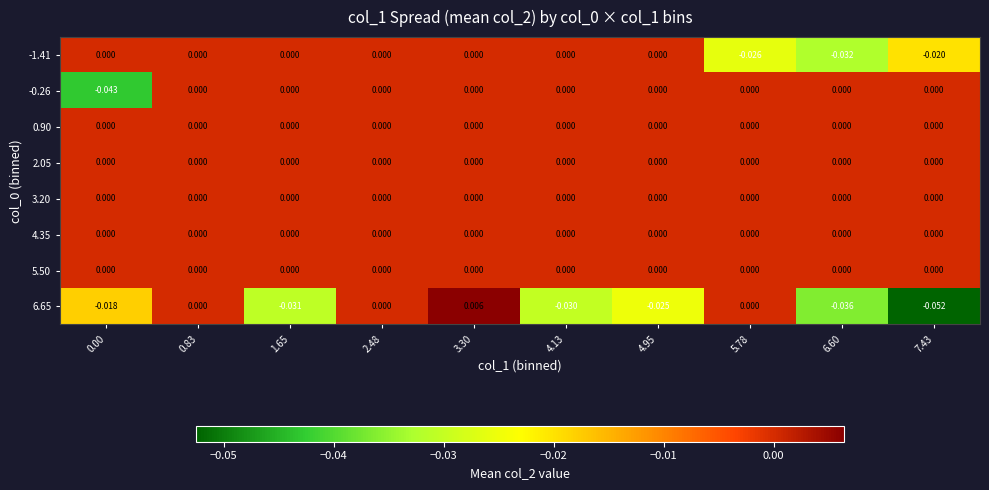

Reading left to right, transcribe all the data shown in this chart.

-1.41: 0.00=0.0	0.83=0.0	1.65=0.0	2.48=0.0	3.30=0.0	4.13=0.0	4.95=0.0	5.78=-0.0	6.60=-0.0	7.43=-0.0
-0.26: 0.00=-0.0	0.83=0.0	1.65=0.0	2.48=0.0	3.30=0.0	4.13=0.0	4.95=0.0	5.78=0.0	6.60=0.0	7.43=0.0
0.90: 0.00=0.0	0.83=0.0	1.65=0.0	2.48=0.0	3.30=0.0	4.13=0.0	4.95=0.0	5.78=0.0	6.60=0.0	7.43=0.0
2.05: 0.00=0.0	0.83=0.0	1.65=0.0	2.48=0.0	3.30=0.0	4.13=0.0	4.95=0.0	5.78=0.0	6.60=0.0	7.43=0.0
3.20: 0.00=0.0	0.83=0.0	1.65=0.0	2.48=0.0	3.30=0.0	4.13=0.0	4.95=0.0	5.78=0.0	6.60=0.0	7.43=0.0
4.35: 0.00=0.0	0.83=0.0	1.65=0.0	2.48=0.0	3.30=0.0	4.13=0.0	4.95=0.0	5.78=0.0	6.60=0.0	7.43=0.0
5.50: 0.00=0.0	0.83=0.0	1.65=0.0	2.48=0.0	3.30=0.0	4.13=0.0	4.95=0.0	5.78=0.0	6.60=0.0	7.43=0.0
6.65: 0.00=-0.0	0.83=0.0	1.65=-0.0	2.48=0.0	3.30=0.0	4.13=-0.0	4.95=-0.0	5.78=0.0	6.60=-0.0	7.43=-0.1